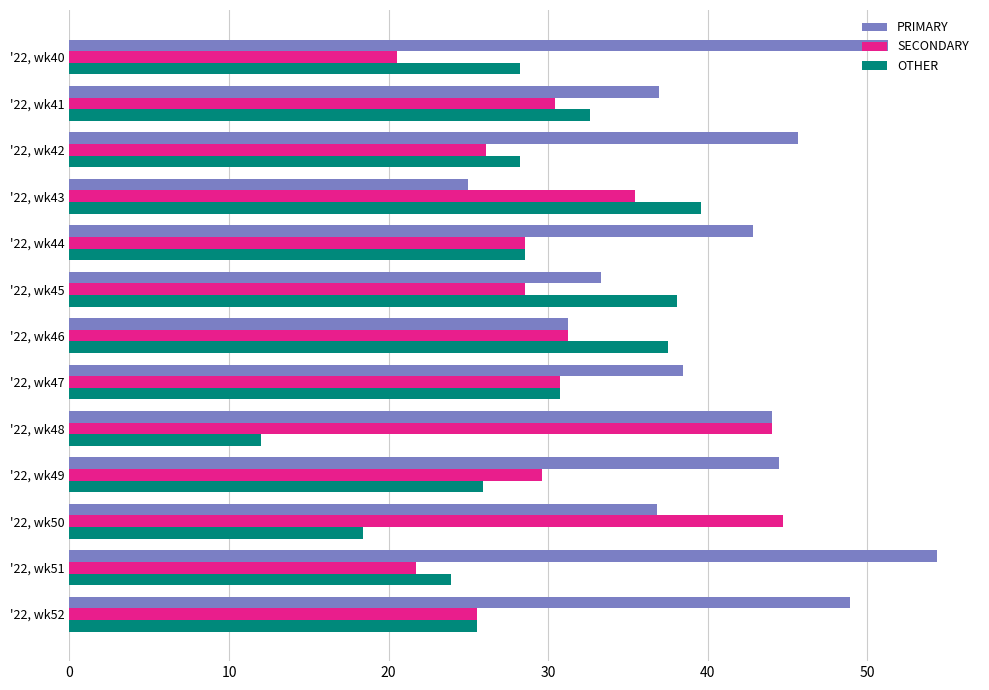

Which series has the largest total across all categories?

PRIMARY